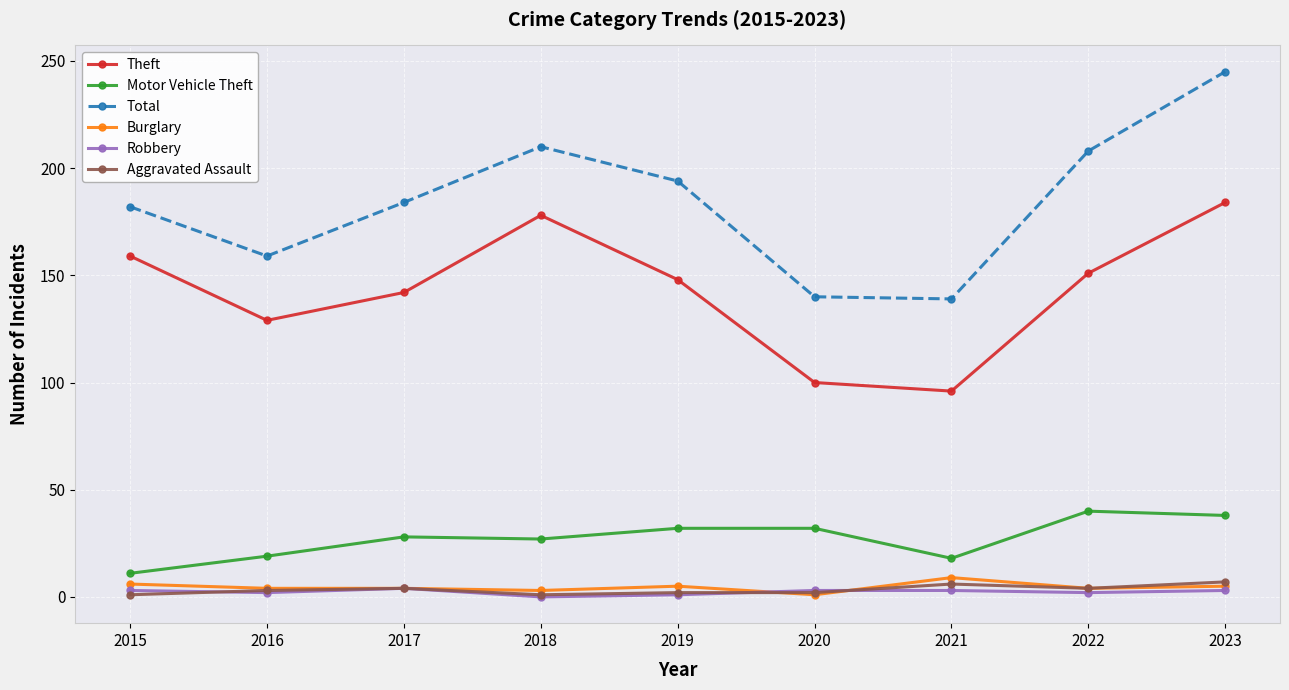

What is the average value of the Total series?

185